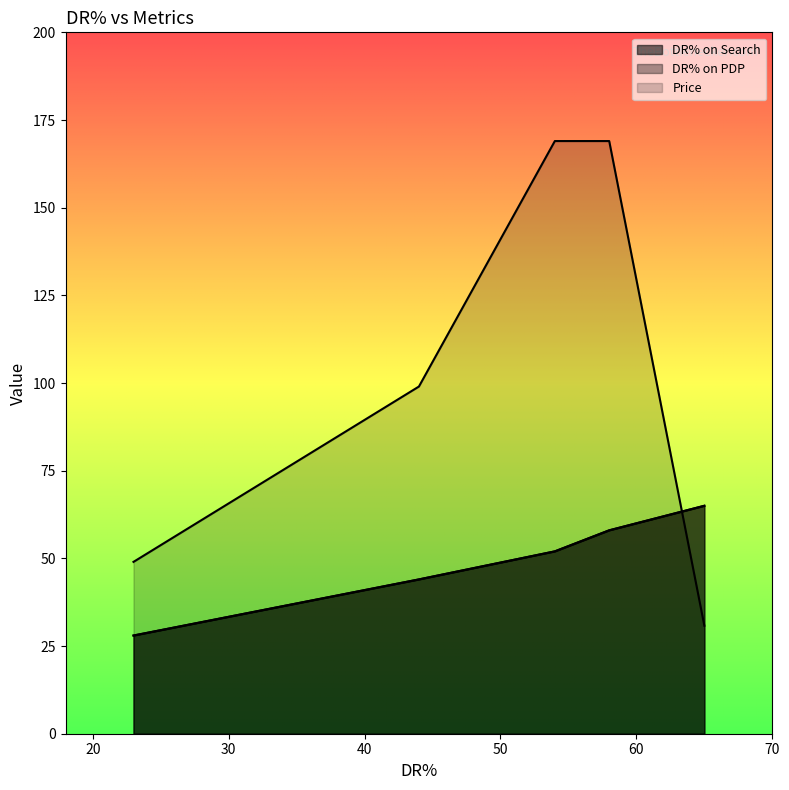

At which label does DR% on PDP reach its peak?

65